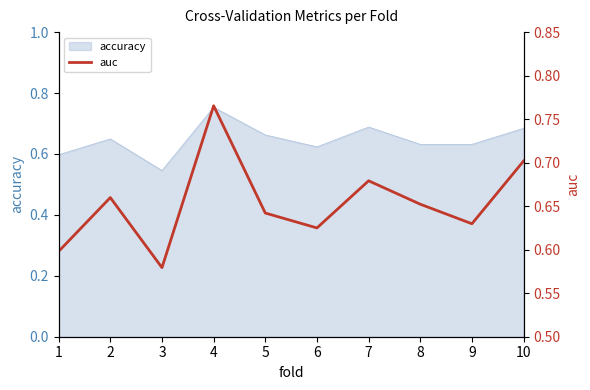

Does the chart display data point markers on the line(s)?

No